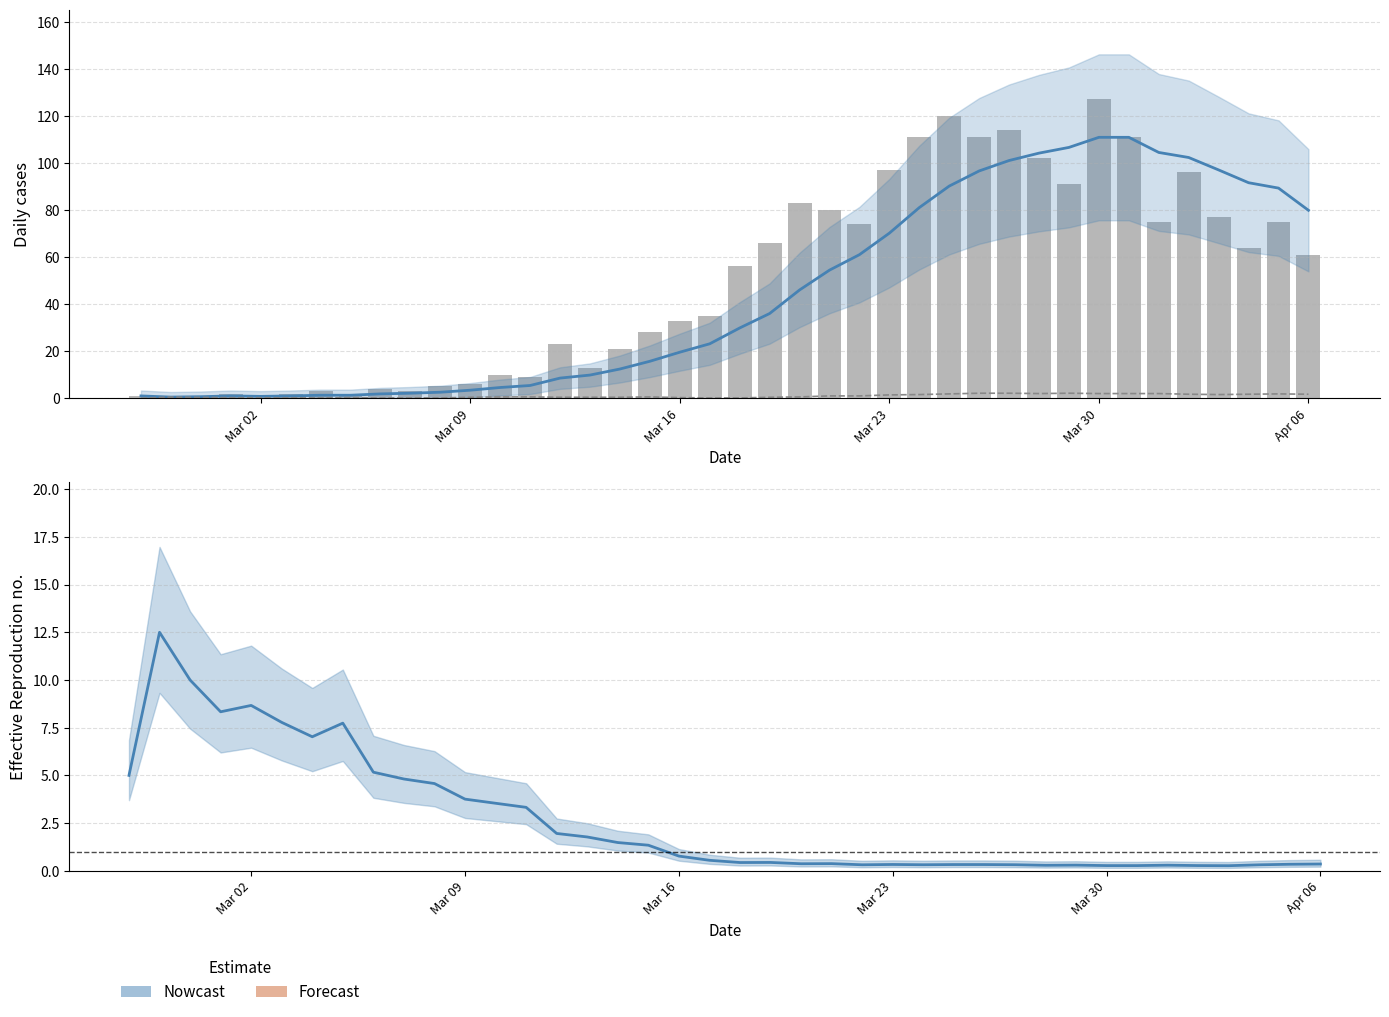

Does the chart contain stacked bars?

No